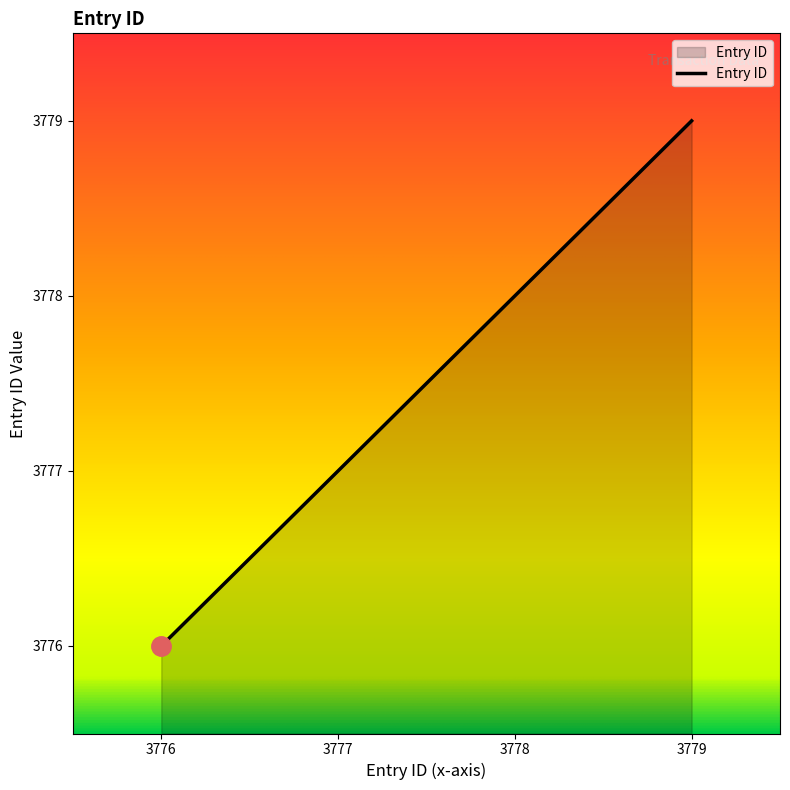

Rank the categories by value from highest to lowest.

3779, 3778, 3777, 3776